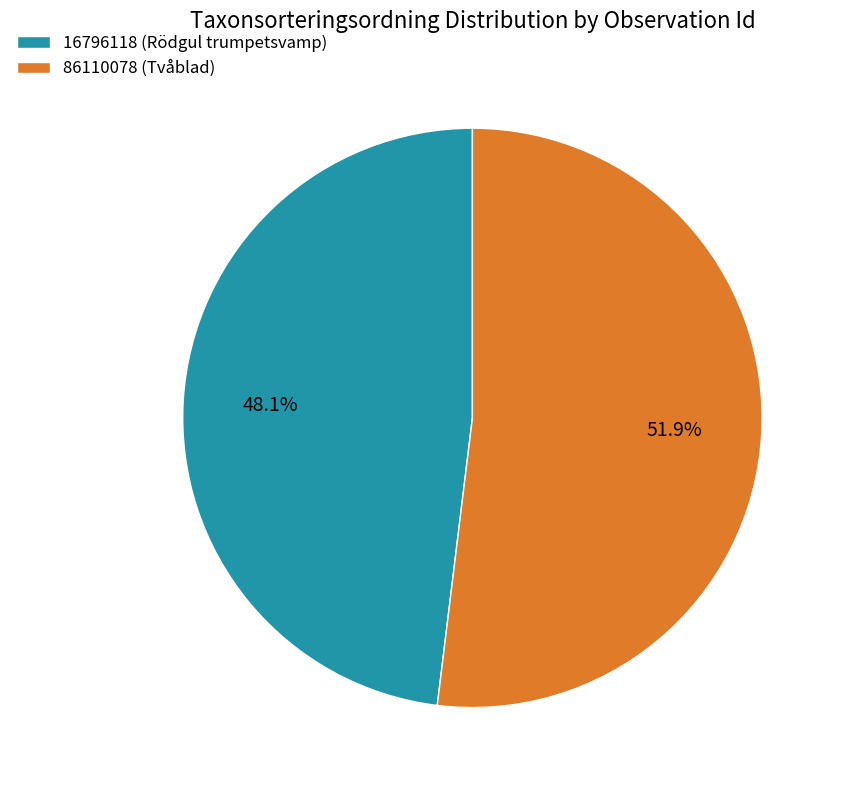

Is it true that 16796118 (Rödgul trumpetsvamp) is 48% of the pie?

True